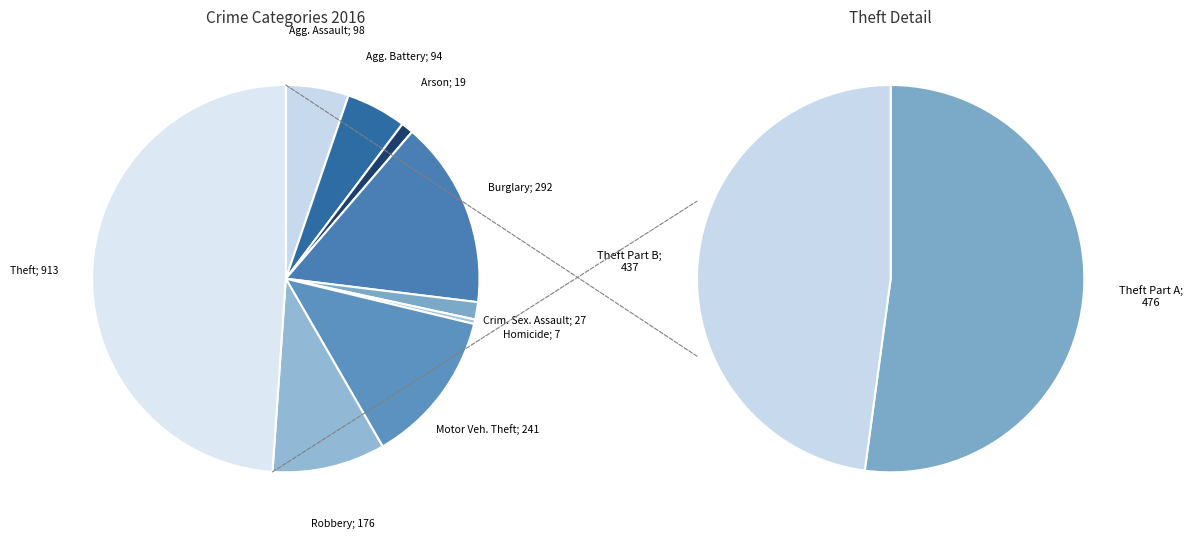

To the nearest percent, what is the average slice percentage?

11%